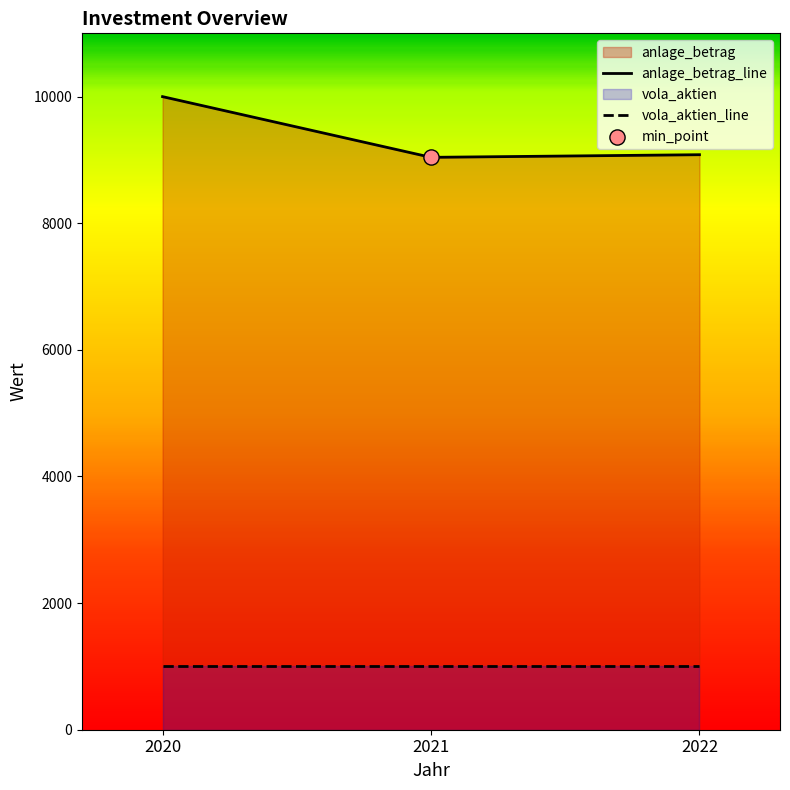

What is the change in value from 2020 to 2021?

-958.8